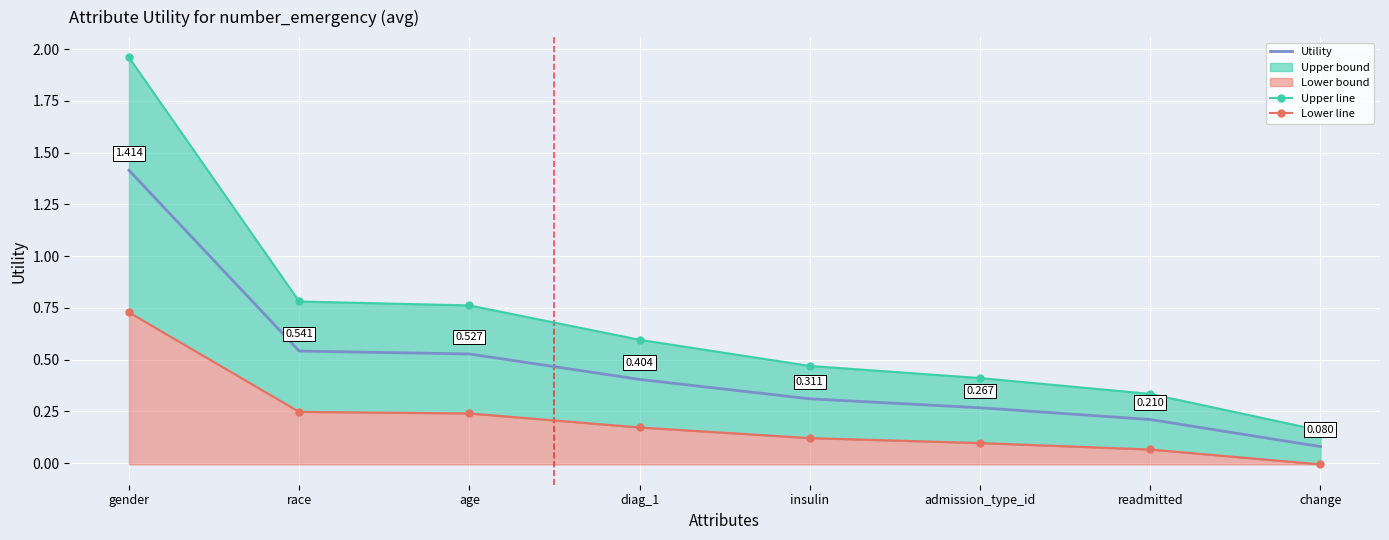

Which label corresponds to the smallest value in the chart?

change